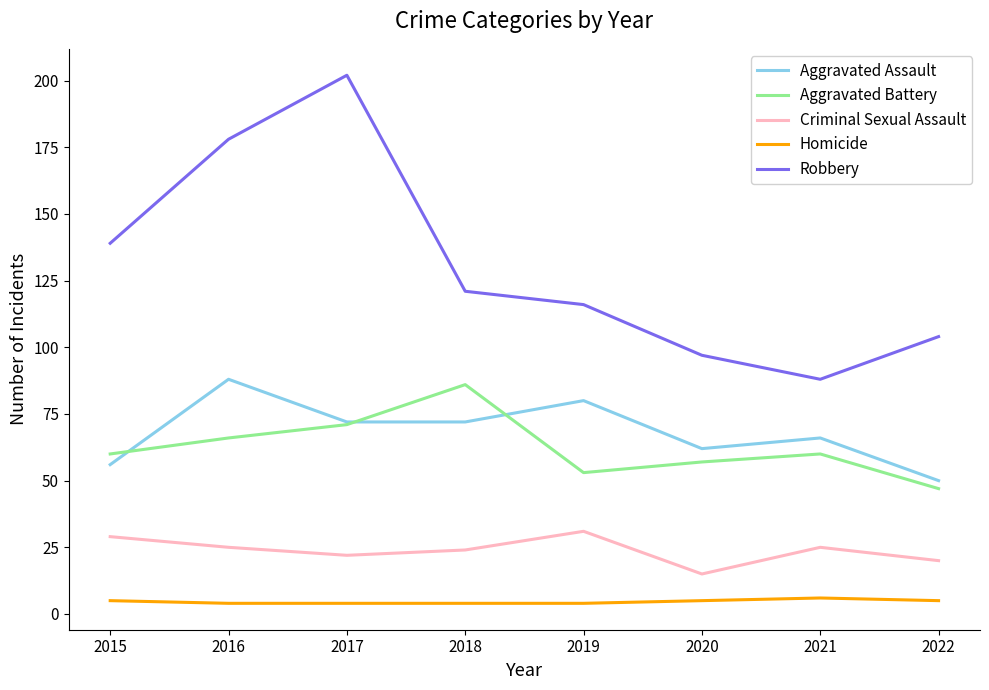

Is this an area chart (filled region under the line)?

No